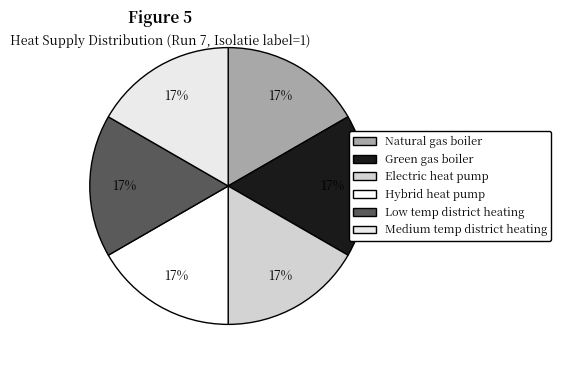

What percentage is the Natural gas boiler slice, to the nearest percent?

17%